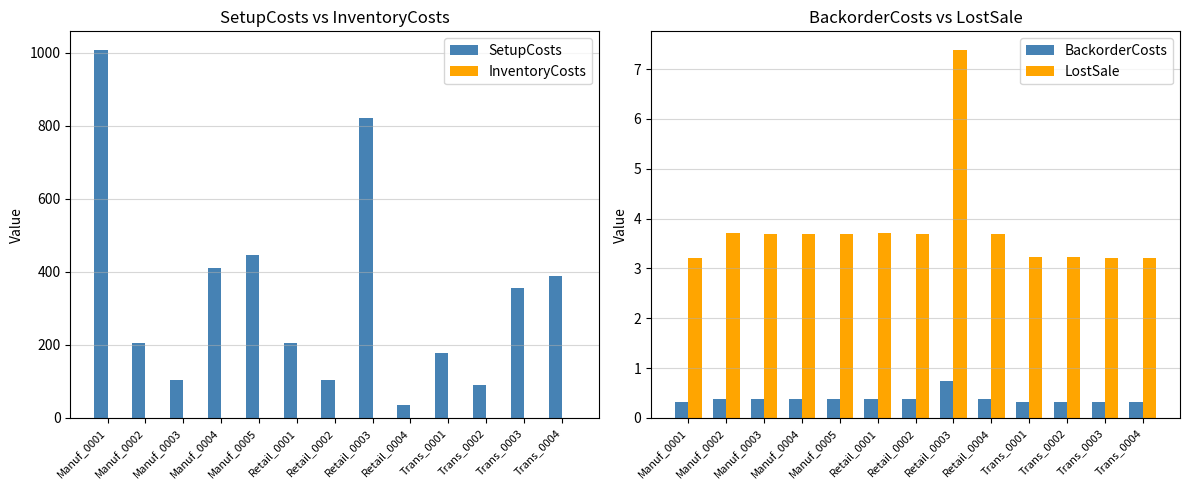

Does the chart contain any negative values?

No